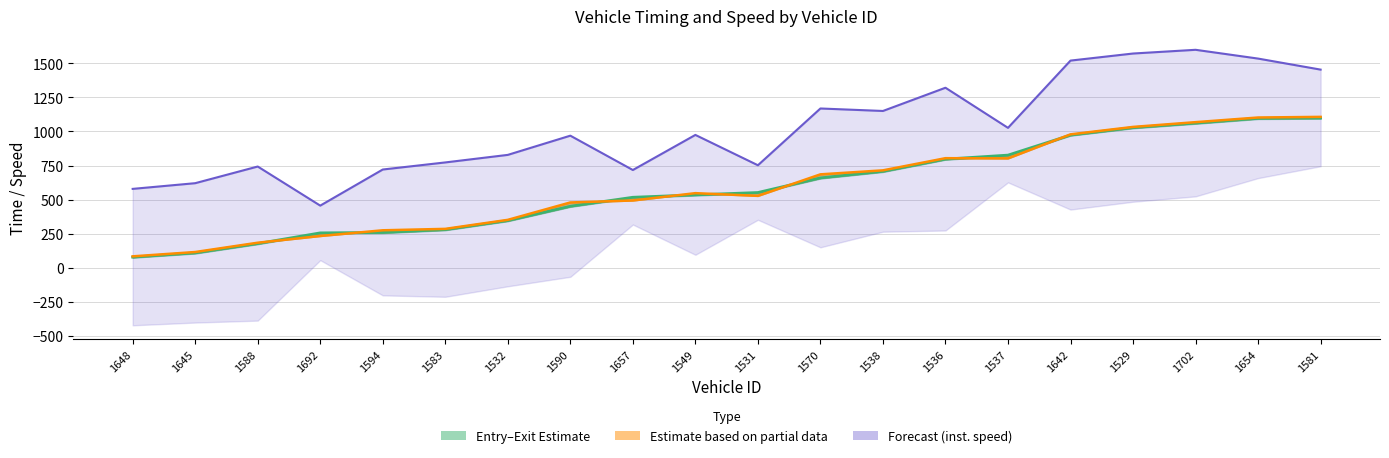

What is the sum of all Inst. Speed Forecast values?

20478.2